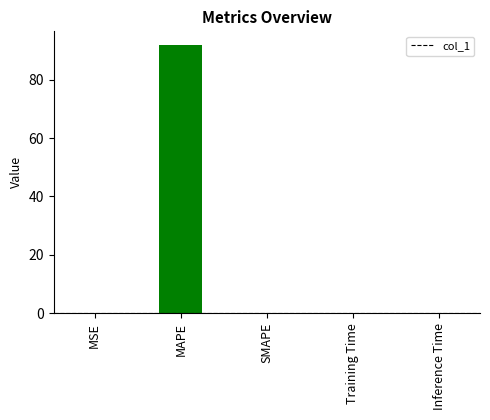

What is the sum of all values?

92.0